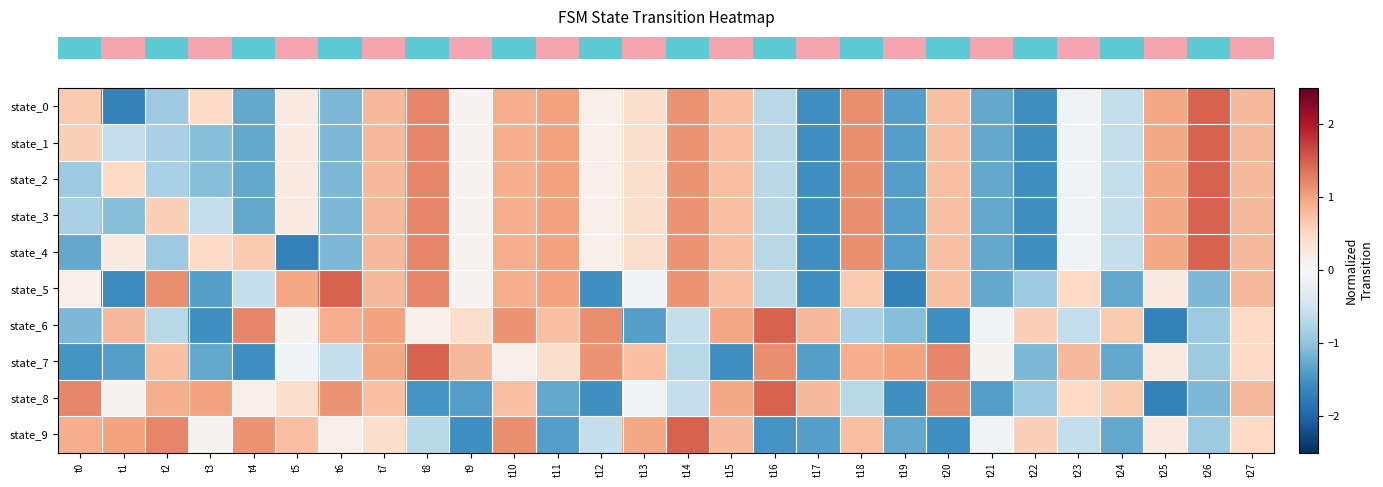

What is the minimum value shown in the chart?

-1.7